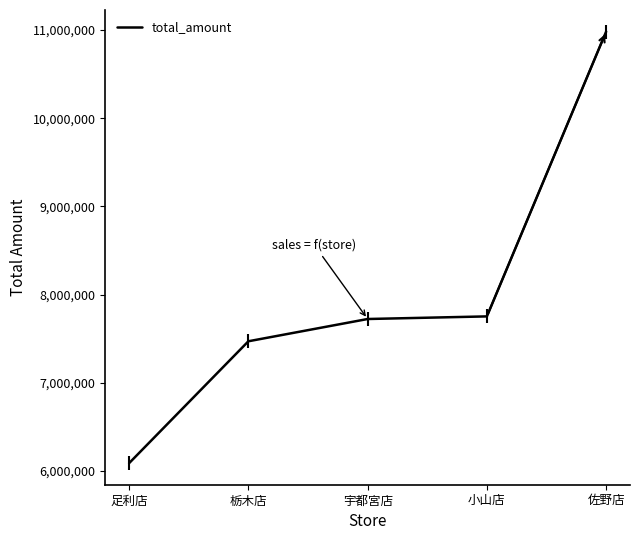

What is the smallest value displayed?

6087730